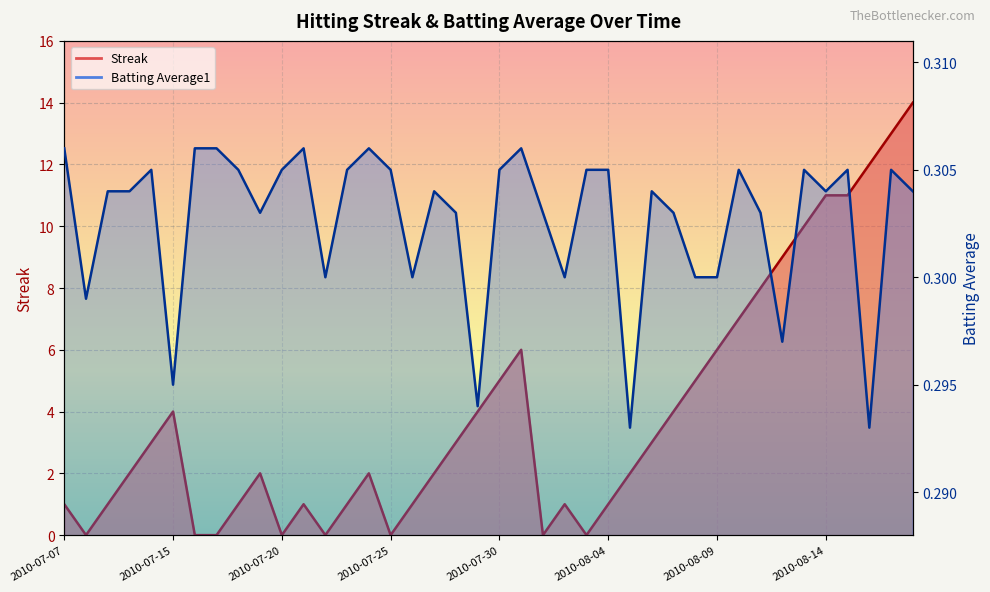

Reading left to right, list all the values displayed in this chart.

Streak: 2010-07-07=1.0	2010-07-08=0.0	2010-07-09=1.0	2010-07-10=2.0	2010-07-11=3.0	2010-07-15=4.0	2010-07-16=0.0	2010-07-17=0.0	2010-07-18=1.0	2010-07-19=2.0	2010-07-20=0.0	2010-07-21=1.0	2010-07-22=0.0	2010-07-23=1.0	2010-07-24=2.0	2010-07-25=0.0	2010-07-26=1.0	2010-07-27=2.0	2010-07-28=3.0	2010-07-29=4.0	2010-07-30=5.0	2010-07-31=6.0	2010-08-01=0.0	2010-08-02=1.0	2010-08-03=0.0	2010-08-04=1.0	2010-08-05=2.0	2010-08-06=3.0	2010-08-07=4.0	2010-08-08=5.0	2010-08-09=6.0	2010-08-10=7.0	2010-08-11=8.0	2010-08-12=9.0	2010-08-13=10.0	2010-08-14=11.0	2010-08-15=11.0	2010-08-16=12.0	2010-08-17=13.0	2010-08-18=14.0
Batting Average1: 2010-07-07=0.3	2010-07-08=0.3	2010-07-09=0.3	2010-07-10=0.3	2010-07-11=0.3	2010-07-15=0.3	2010-07-16=0.3	2010-07-17=0.3	2010-07-18=0.3	2010-07-19=0.3	2010-07-20=0.3	2010-07-21=0.3	2010-07-22=0.3	2010-07-23=0.3	2010-07-24=0.3	2010-07-25=0.3	2010-07-26=0.3	2010-07-27=0.3	2010-07-28=0.3	2010-07-29=0.3	2010-07-30=0.3	2010-07-31=0.3	2010-08-01=0.3	2010-08-02=0.3	2010-08-03=0.3	2010-08-04=0.3	2010-08-05=0.3	2010-08-06=0.3	2010-08-07=0.3	2010-08-08=0.3	2010-08-09=0.3	2010-08-10=0.3	2010-08-11=0.3	2010-08-12=0.3	2010-08-13=0.3	2010-08-14=0.3	2010-08-15=0.3	2010-08-16=0.3	2010-08-17=0.3	2010-08-18=0.3